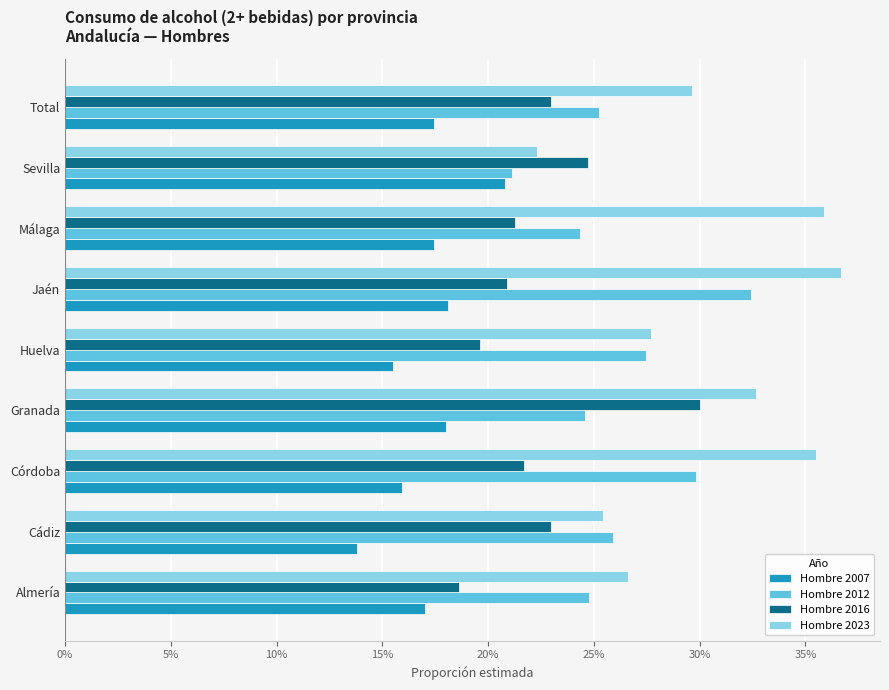

What are all the series names shown in the legend?

Hombre 2007, Hombre 2012, Hombre 2016, Hombre 2023